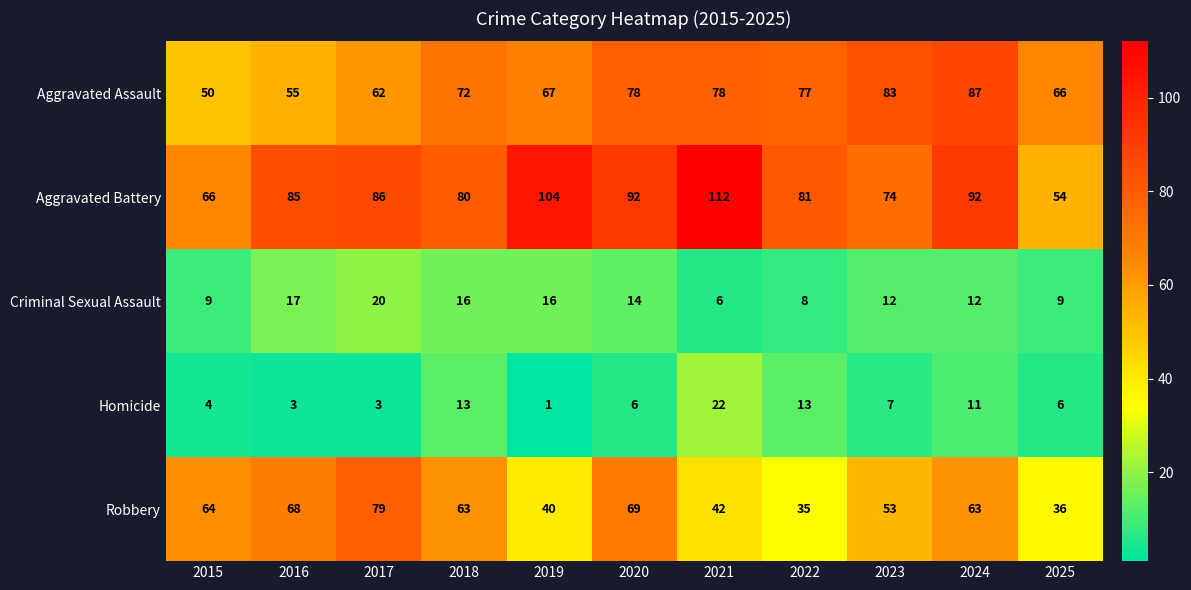

What is the difference between the highest and lowest values at 2025?

60